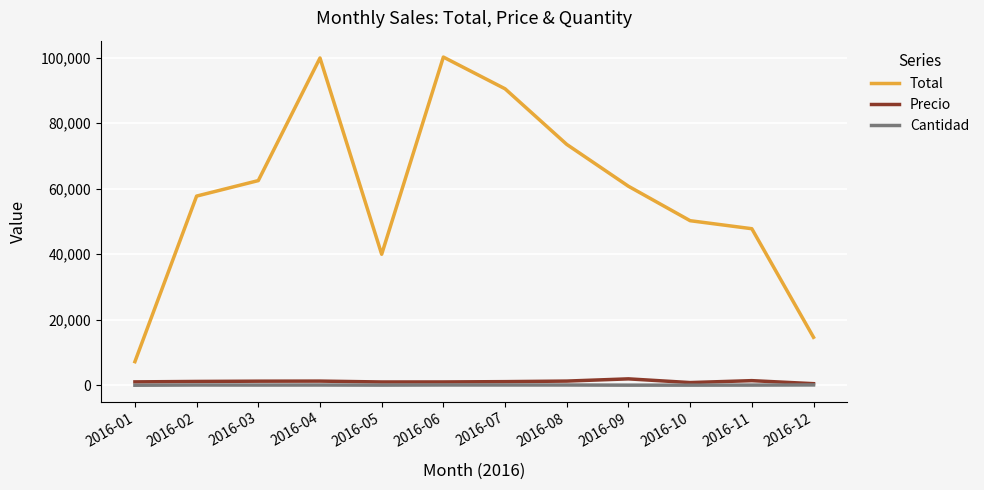

At how many categories does at least one series exceed 37646?

10